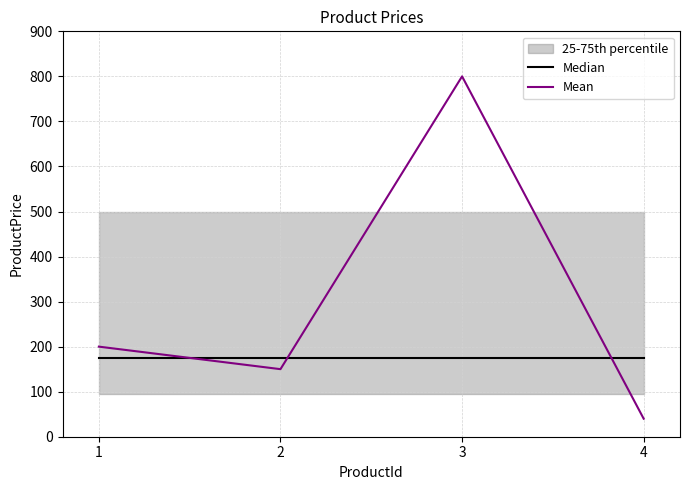

True or false: Median has more than 2 interior local peaks.

False